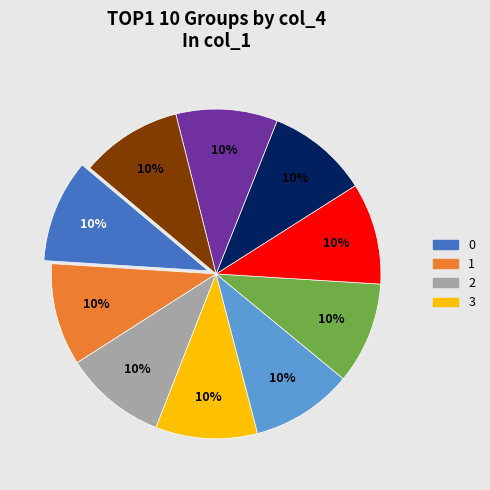

Count the number of slices in the pie.

10